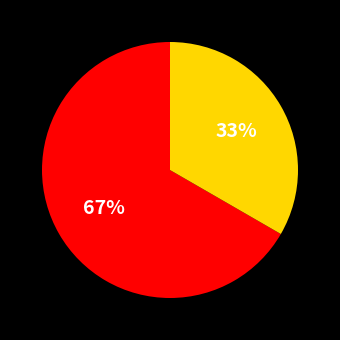

To the nearest percent, what is the average slice percentage?

50%